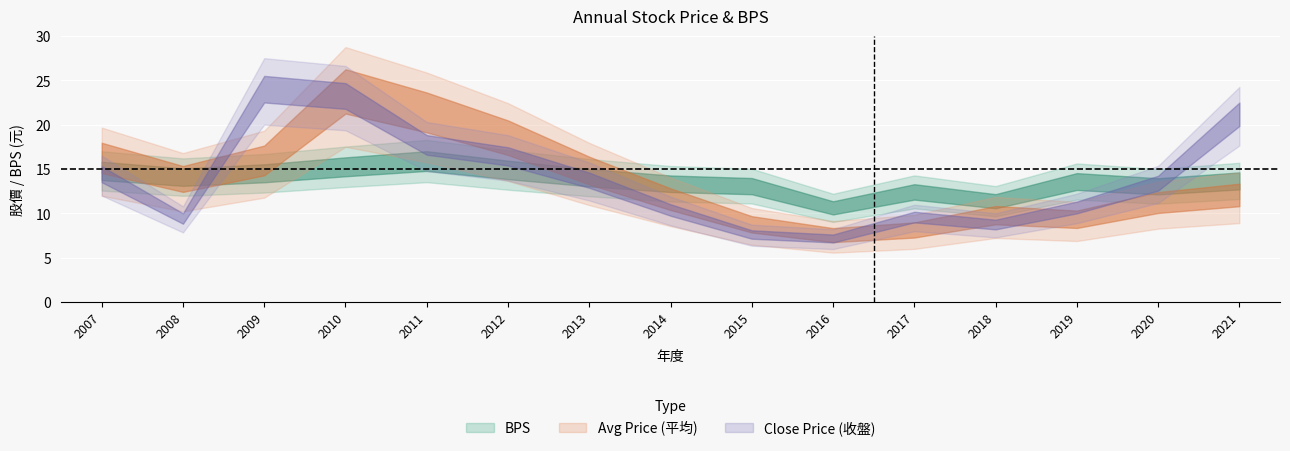

What is the approximate value of BPS at 2008?

14.1